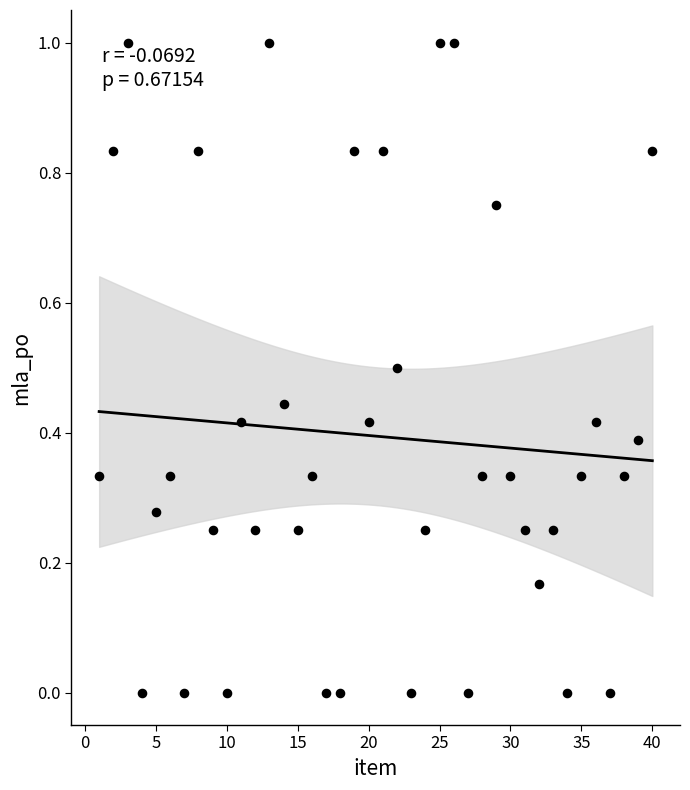

What is the range of Y values (max minus min)?

1.0